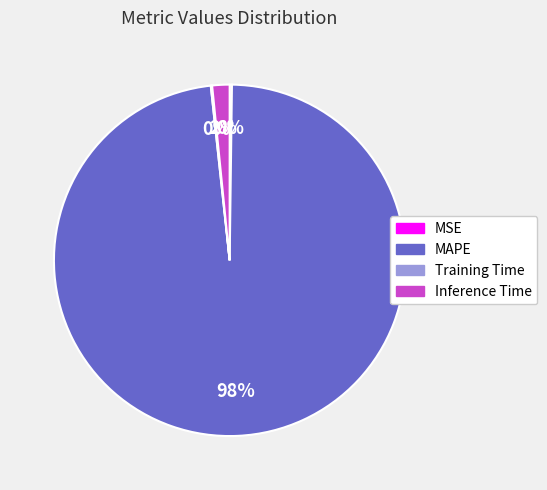

Is there any slice that represents more than half of the pie?

Yes